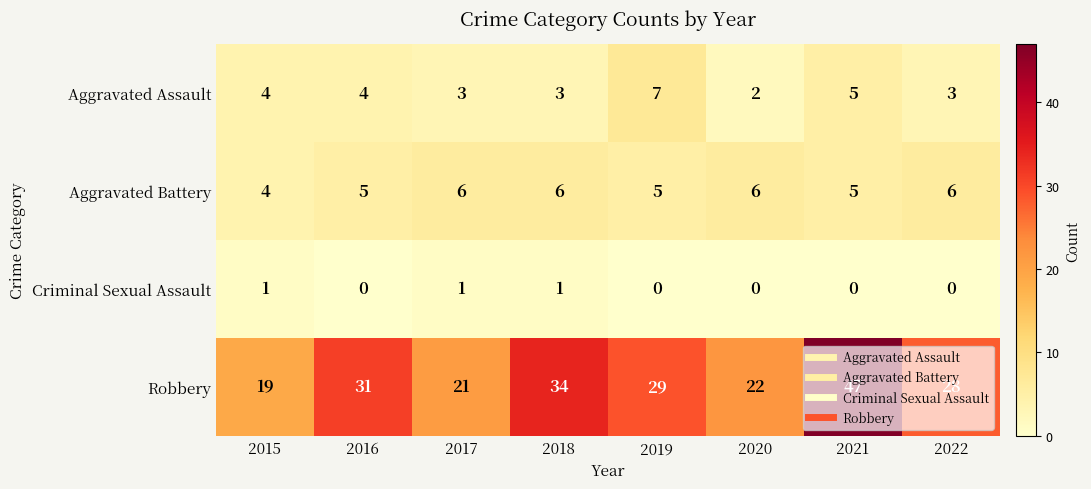

What is the difference between the maximum and minimum values in the Robbery series?

28